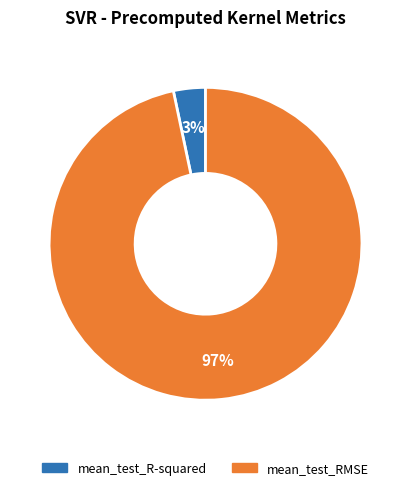

What percentage is the mean_test_R-squared slice, to the nearest percent?

3%